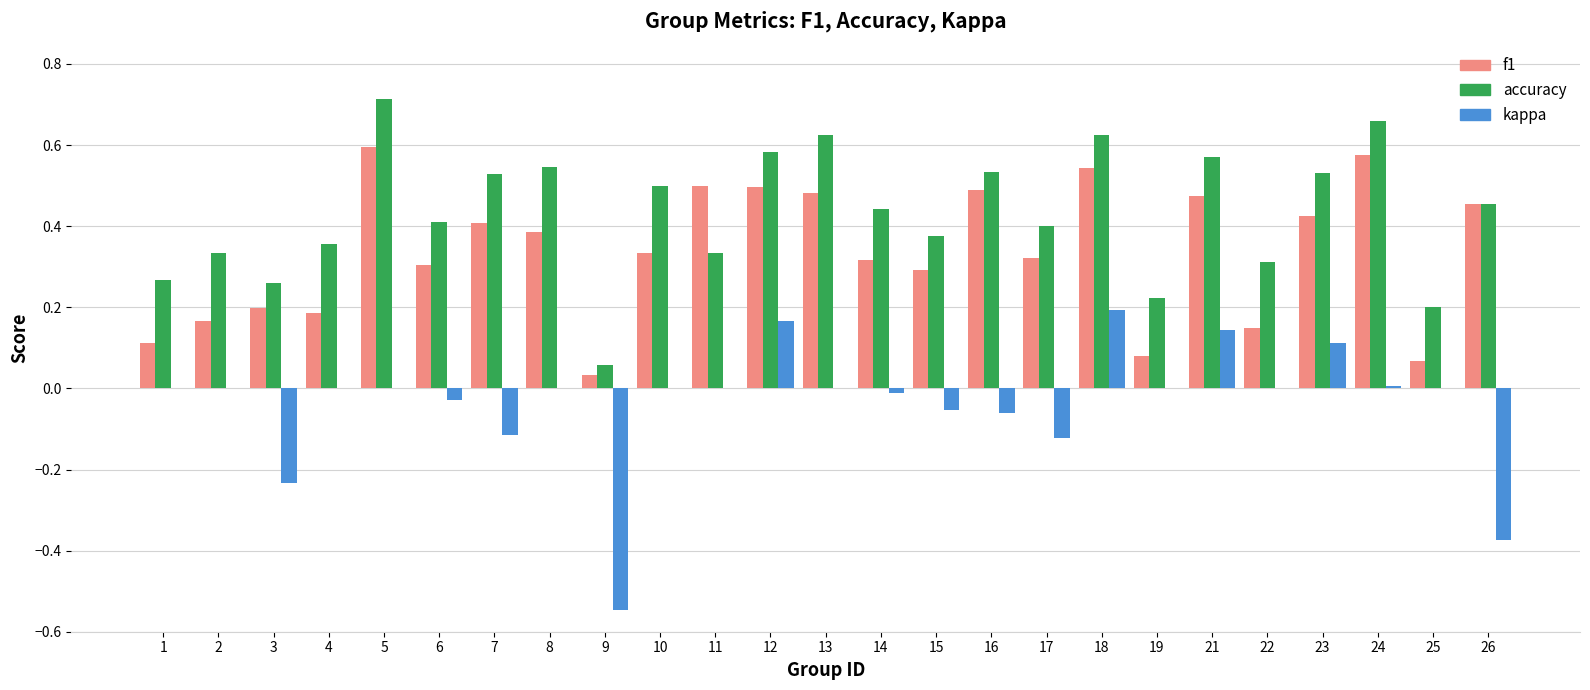

Does the chart contain stacked bars?

No